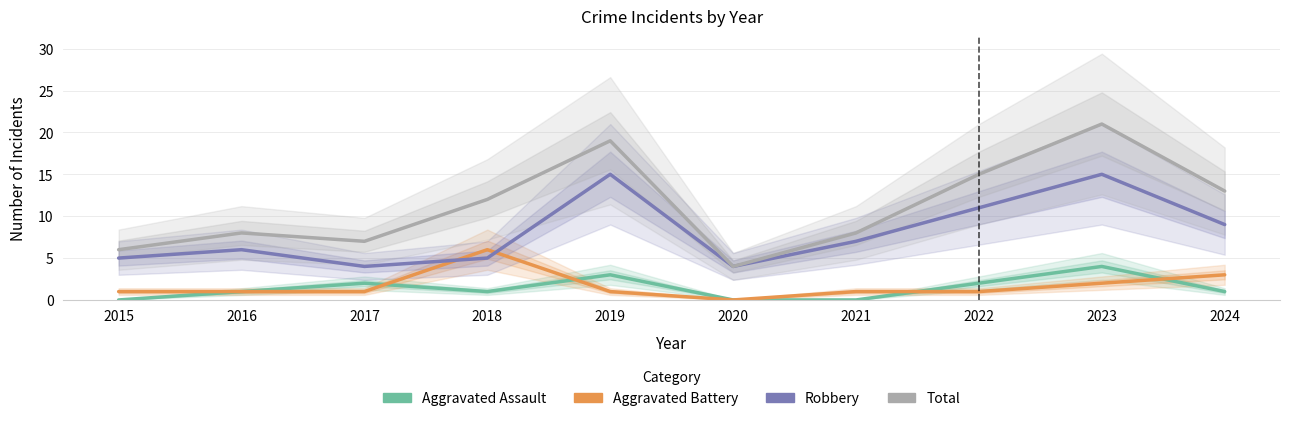

At which label is Aggravated Assault closest to 2?

2017